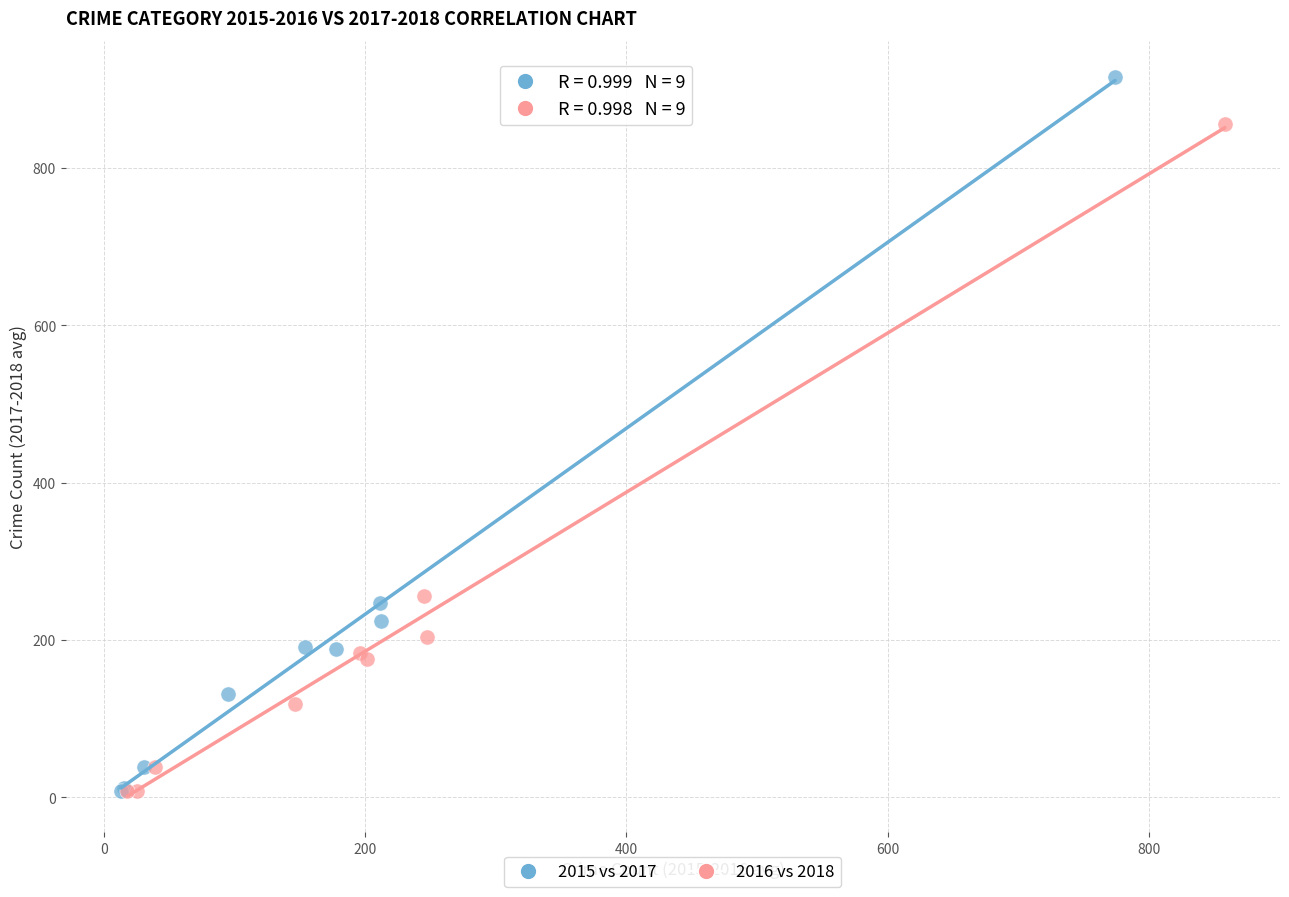

Which series has the largest Y range (max minus min)?

2015 vs 2017